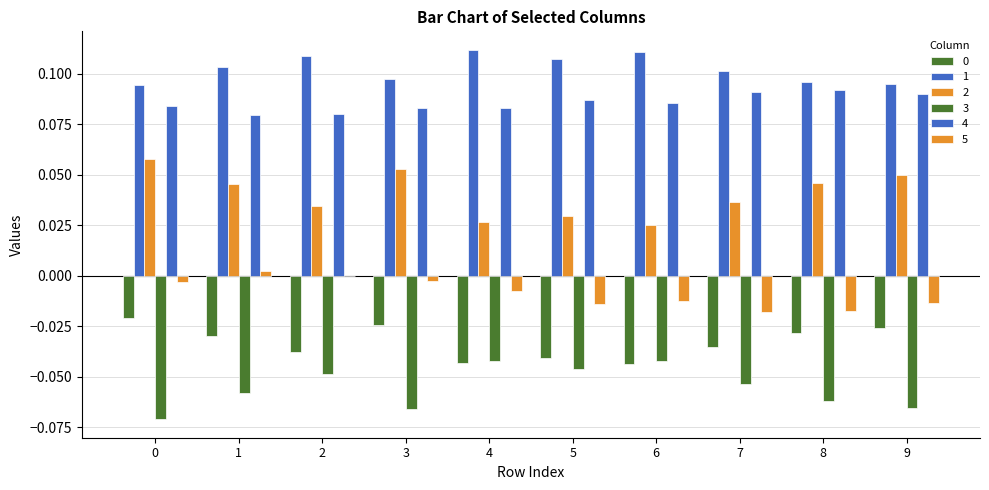

Which series has the largest total across all categories?

1